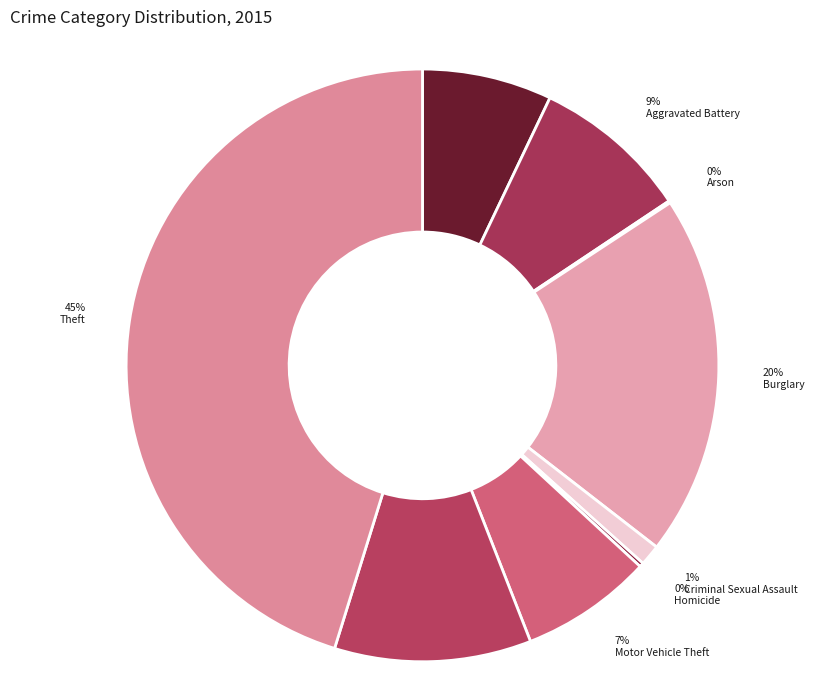

Rank the categories by value from highest to lowest.

Theft, Burglary, Robbery, Aggravated Battery, Motor Vehicle Theft, Aggravated Assault, Criminal Sexual Assault, Homicide, Arson